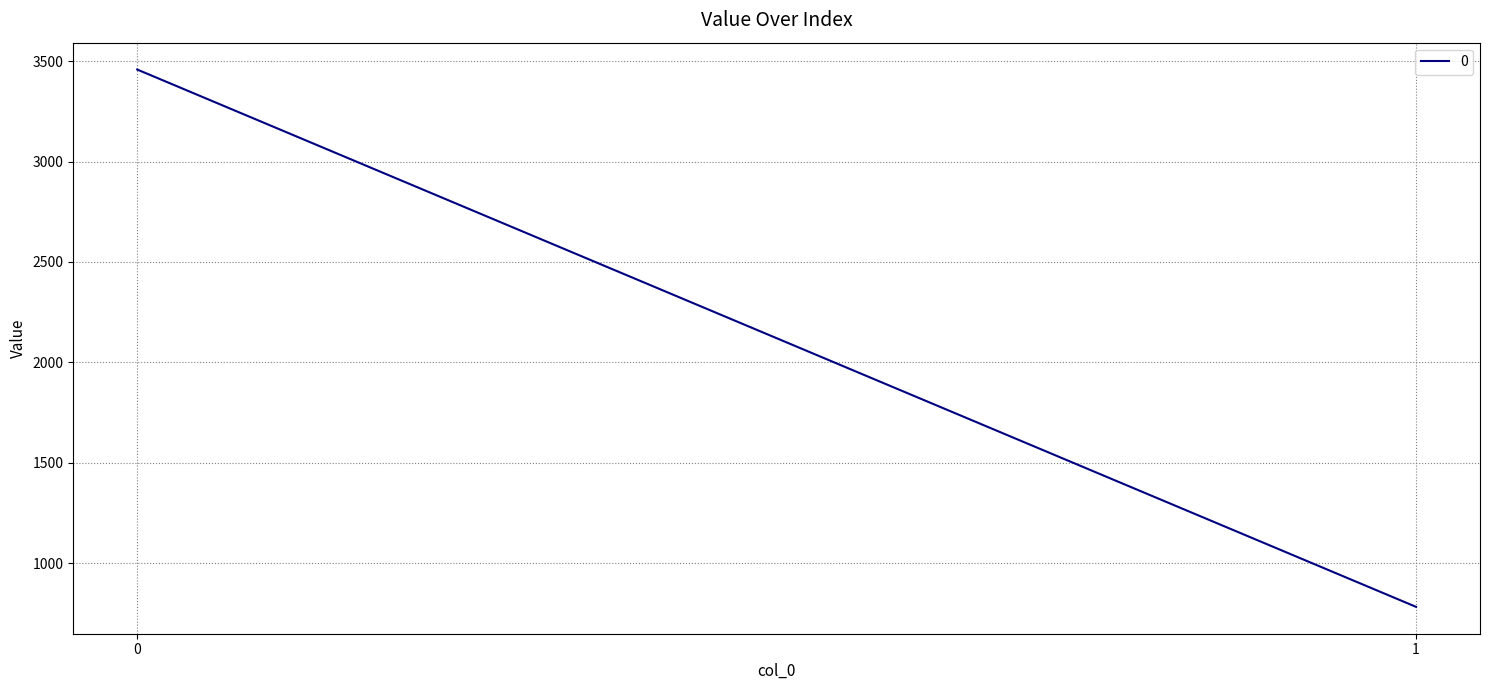

Where is the data nearest to the value 2120?

1